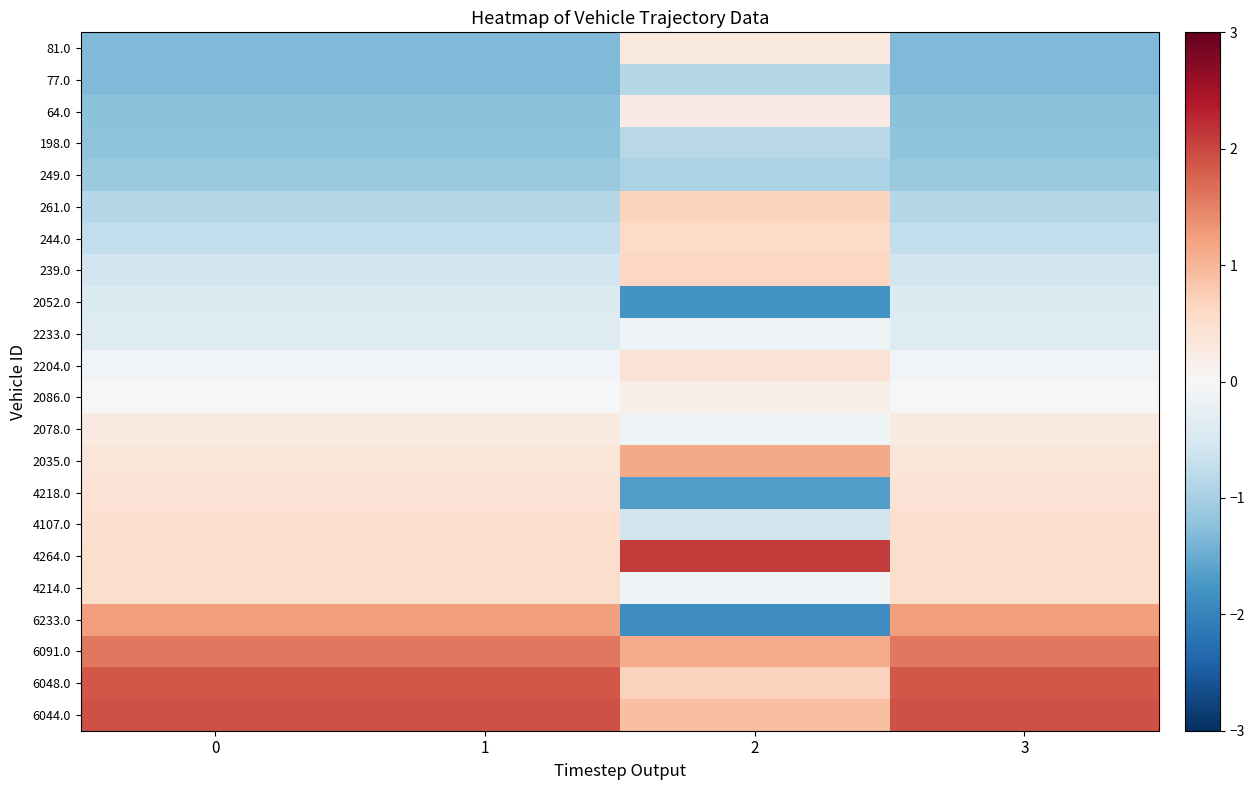

Reading left to right, extract all data points from this chart.

81.0: 0=-1.3	1=-1.3	2=0.3	3=-1.3
77.0: 0=-1.3	1=-1.3	2=-0.9	3=-1.3
64.0: 0=-1.2	1=-1.2	2=0.2	3=-1.2
198.0: 0=-1.2	1=-1.2	2=-0.8	3=-1.2
249.0: 0=-1.1	1=-1.1	2=-0.9	3=-1.1
261.0: 0=-0.9	1=-0.9	2=0.7	3=-0.9
244.0: 0=-0.7	1=-0.7	2=0.6	3=-0.7
239.0: 0=-0.6	1=-0.6	2=0.6	3=-0.6
2052.0: 0=-0.4	1=-0.4	2=-1.8	3=-0.4
2233.0: 0=-0.4	1=-0.4	2=-0.2	3=-0.4
2204.0: 0=-0.1	1=-0.1	2=0.4	3=-0.1
2086.0: 0=-0.0	1=-0.0	2=0.2	3=-0.0
2078.0: 0=0.3	1=0.3	2=-0.1	3=0.3
2035.0: 0=0.4	1=0.4	2=1.1	3=0.4
4218.0: 0=0.4	1=0.4	2=-1.7	3=0.4
4107.0: 0=0.5	1=0.5	2=-0.6	3=0.5
4264.0: 0=0.5	1=0.5	2=2.1	3=0.5
4214.0: 0=0.5	1=0.5	2=-0.1	3=0.5
6233.0: 0=1.3	1=1.3	2=-1.9	3=1.3
6091.0: 0=1.6	1=1.6	2=1.1	3=1.6
6048.0: 0=1.9	1=1.9	2=0.7	3=1.9
6044.0: 0=1.9	1=1.9	2=0.9	3=1.9